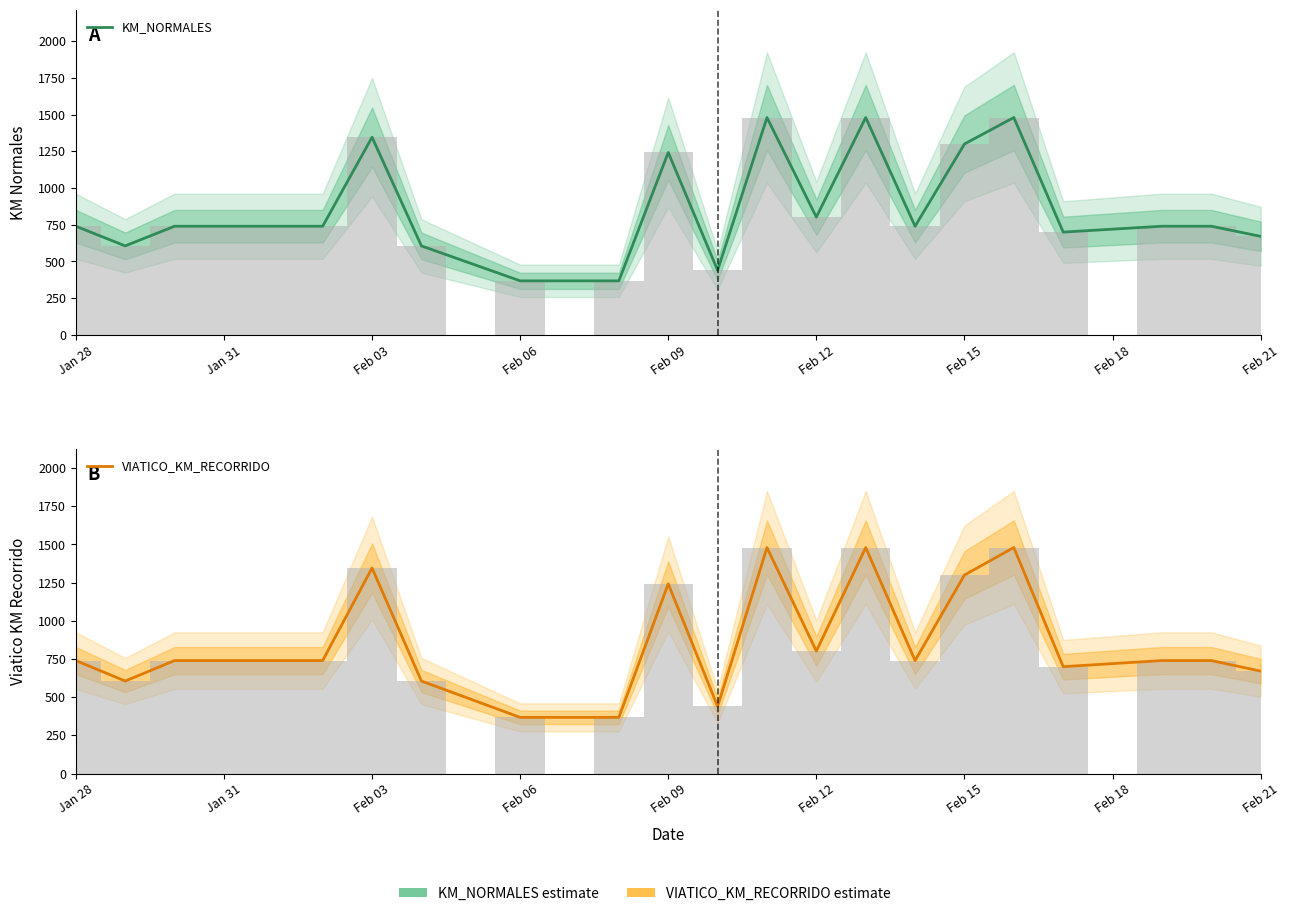

Are the bars horizontal?

No